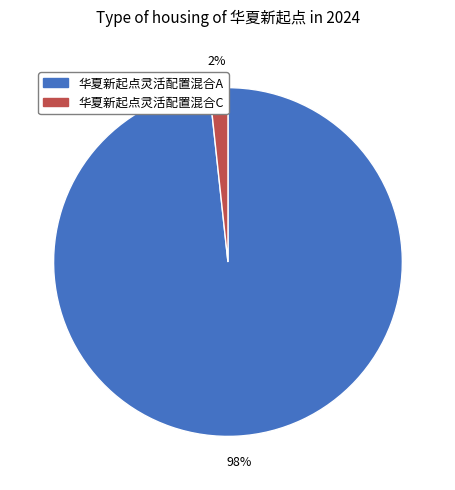

True or false: 华夏新起点灵活配置混合C accounts for 11% of the total.

False